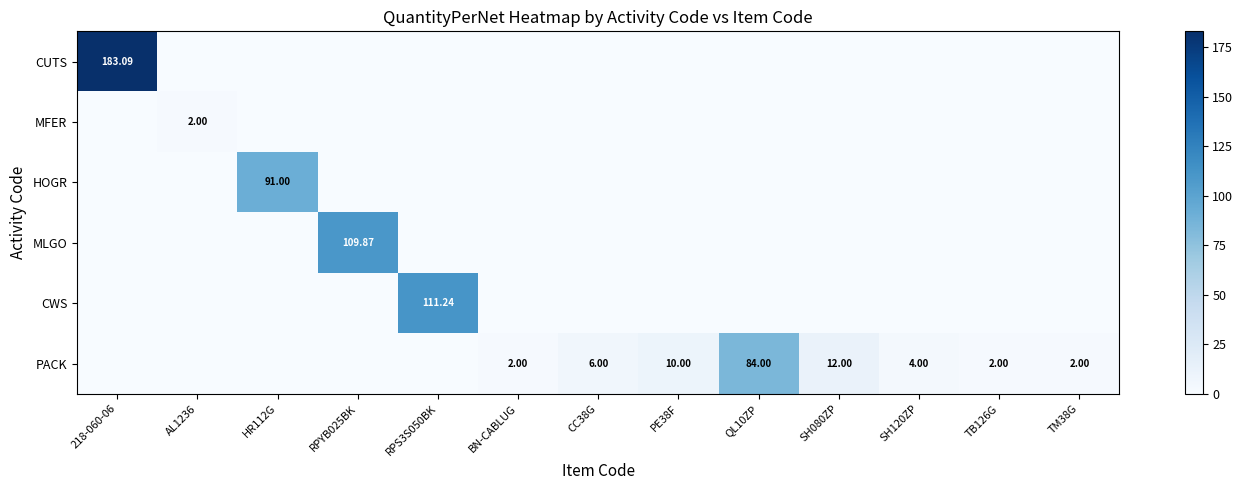

The value of CWS at RPS3S050BK is 199.1. True or false?

False